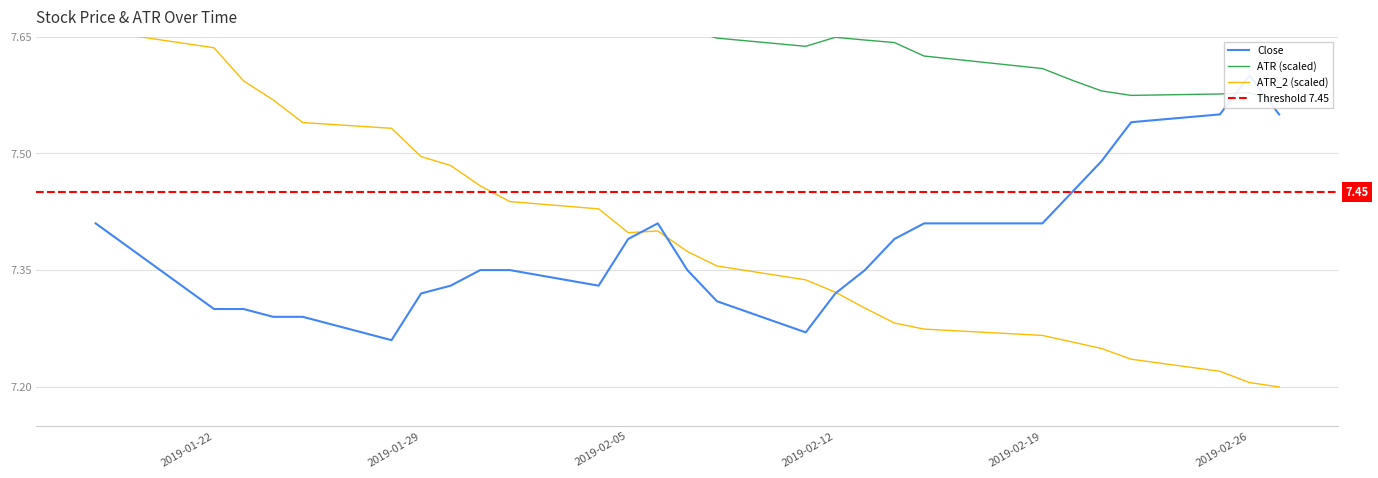

Does the chart have visible grid lines?

Yes